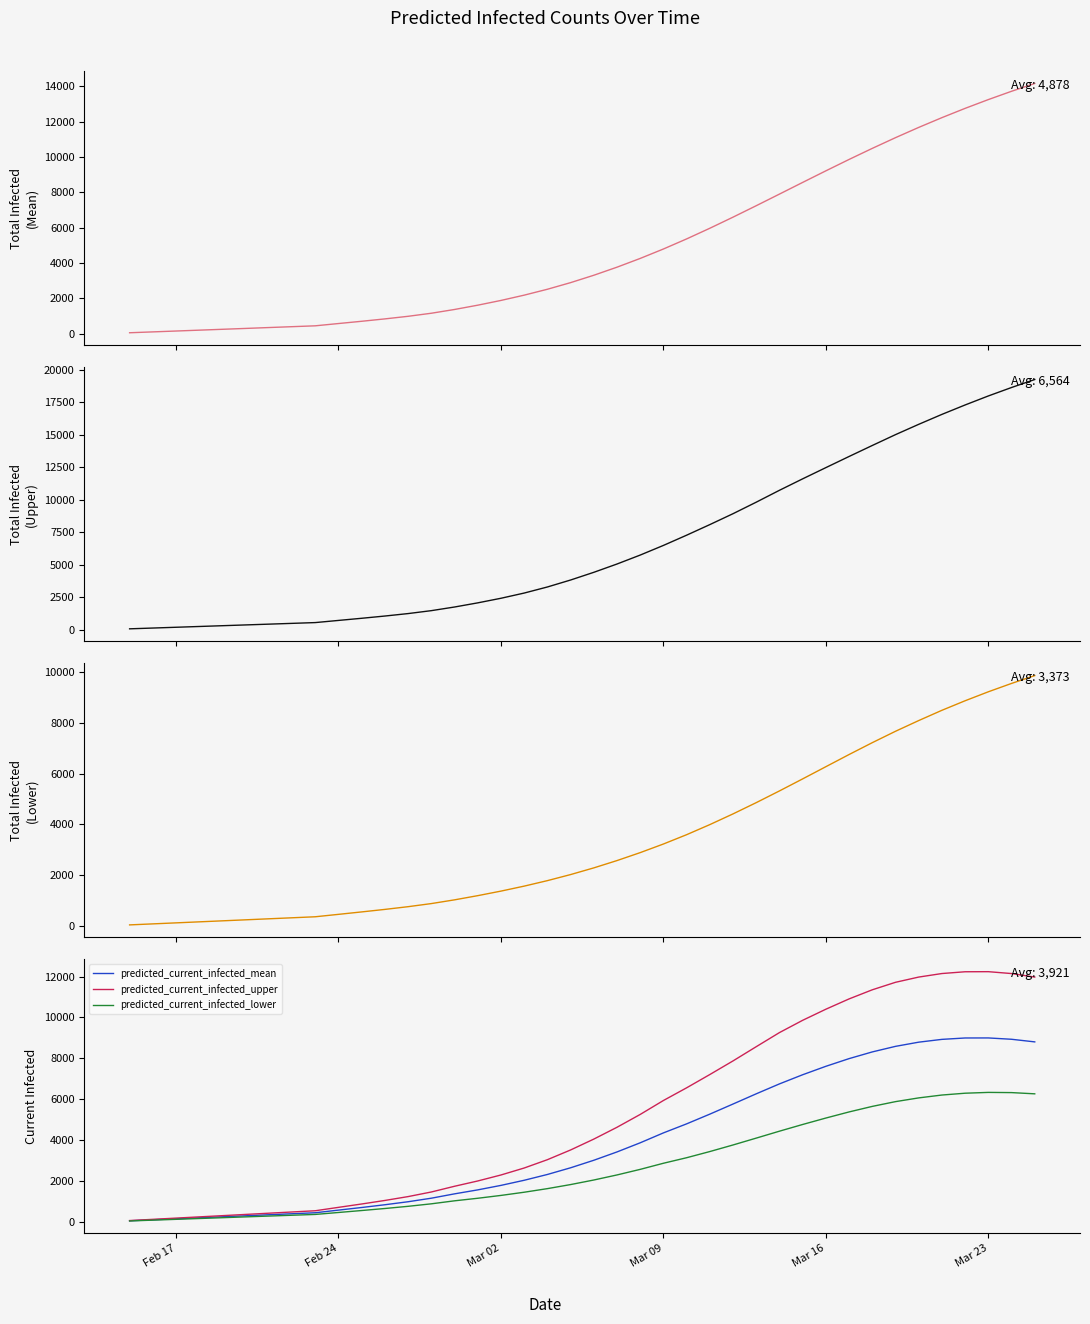

Reading left to right, extract all data points from this chart.

predicted_total_infected_mean: 49	98	147	196	245	294	344	393	442	571	699	834	981	1154	1367	1610	1879	2178	2512	2887	3305	3762	4258	4792	5363	5967	6596	7244	7902	8563	9219	9864	10491	11097	11678	12231	12757	13254	13724	14167
predicted_total_infected_upper: 60	120	180	240	300	360	420	480	540	706	871	1044	1233	1458	1738	2057	2410	2811	3278	3814	4406	5045	5733	6475	7262	8077	8916	9802	10716	11597	12460	13317	14163	14997	15790	16555	17280	17973	18623	19236
predicted_total_infected_lower: 40	80	120	160	200	240	280	320	360	455	551	650	757	879	1026	1191	1370	1566	1782	2021	2284	2572	2885	3224	3591	3988	4410	4853	5314	5788	6268	6747	7214	7662	8084	8488	8864	9217	9546	9854
predicted_current_infected_mean: 49	98	147	196	245	294	344	393	442	571	699	834	981	1154	1367	1561	1781	2031	2315	2642	3010	3418	3865	4350	4792	5268	5763	6263	6748	7196	7609	7985	8313	8585	8790	8927	8995	8997	8932	8804
predicted_current_infected_upper: 60	120	180	240	300	360	420	480	540	706	871	1044	1233	1458	1738	1997	2290	2631	3038	3514	4046	4625	5253	5935	6556	7206	7873	8569	9259	9860	10403	10907	11353	11720	11976	12149	12236	12240	12148	11975
predicted_current_infected_lower: 40	80	120	160	200	240	280	320	360	455	551	650	757	879	1026	1151	1290	1446	1622	1821	2044	2292	2565	2864	3135	3437	3759	4095	4434	4762	5077	5376	5647	5880	6063	6203	6292	6332	6322	6262